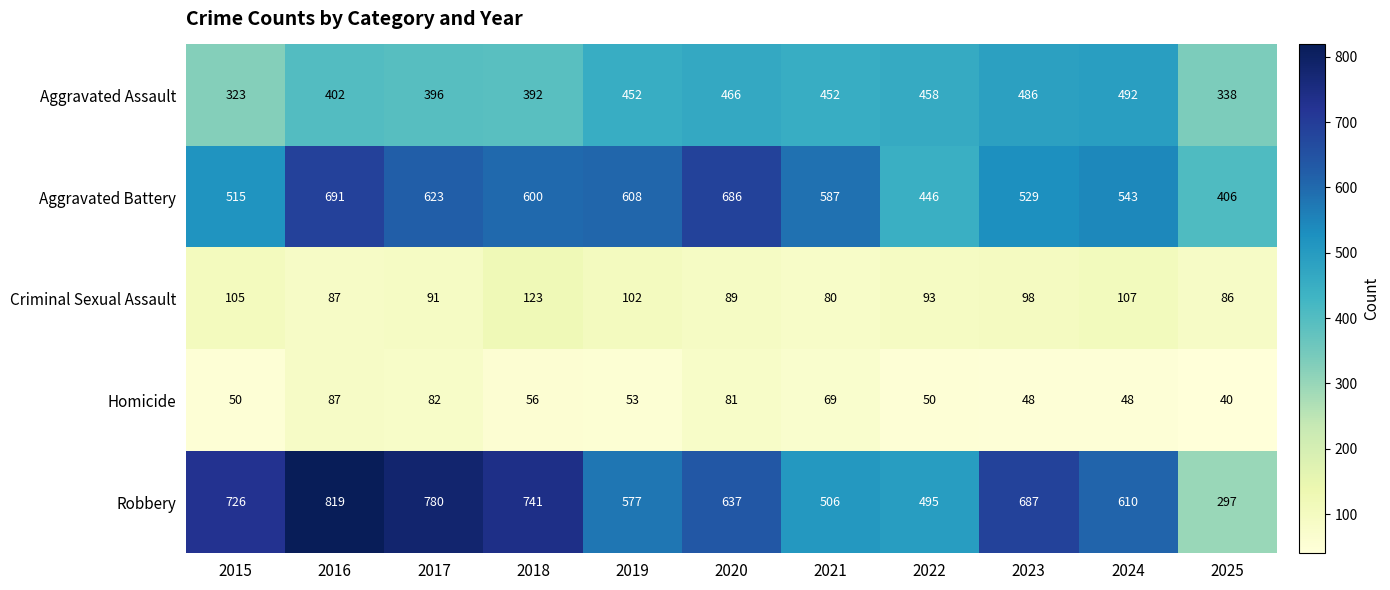

What is the total value across all series at 2020?

1959